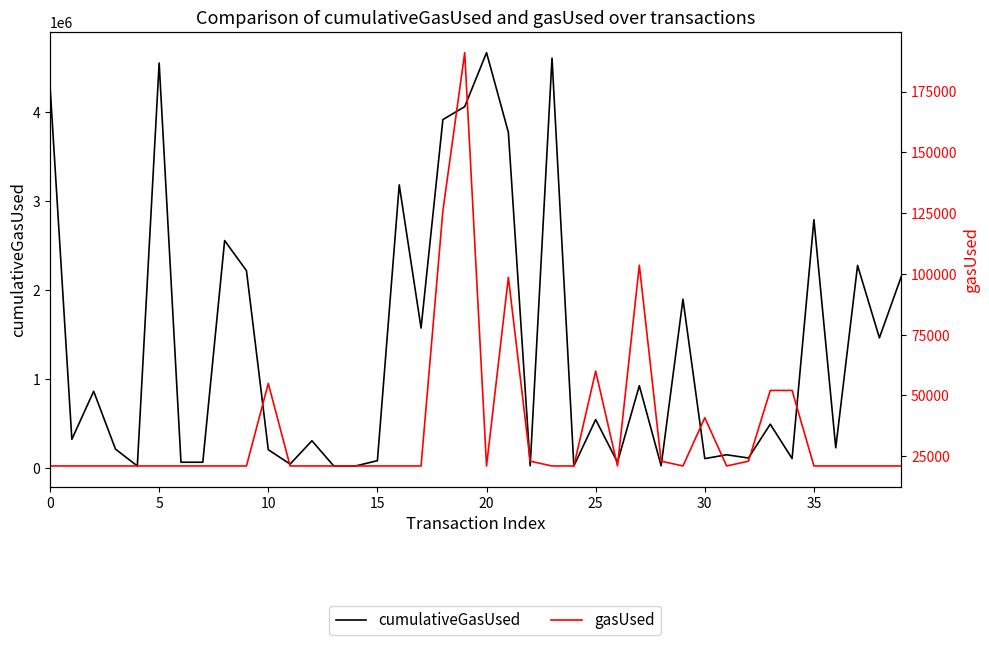

What is the average value of the gasUsed series?

35898